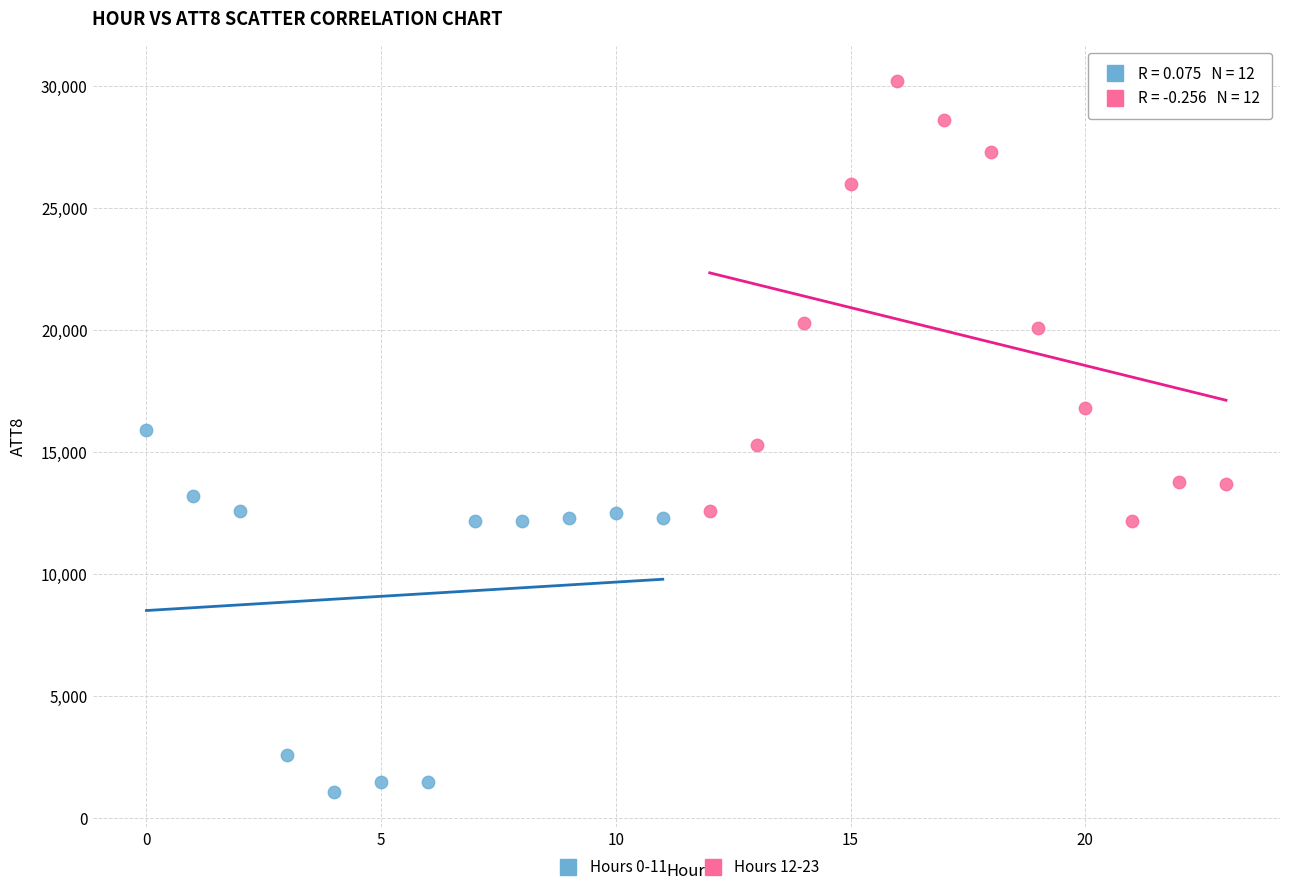

Which series contains the lowest Y value?

Hours 0-11